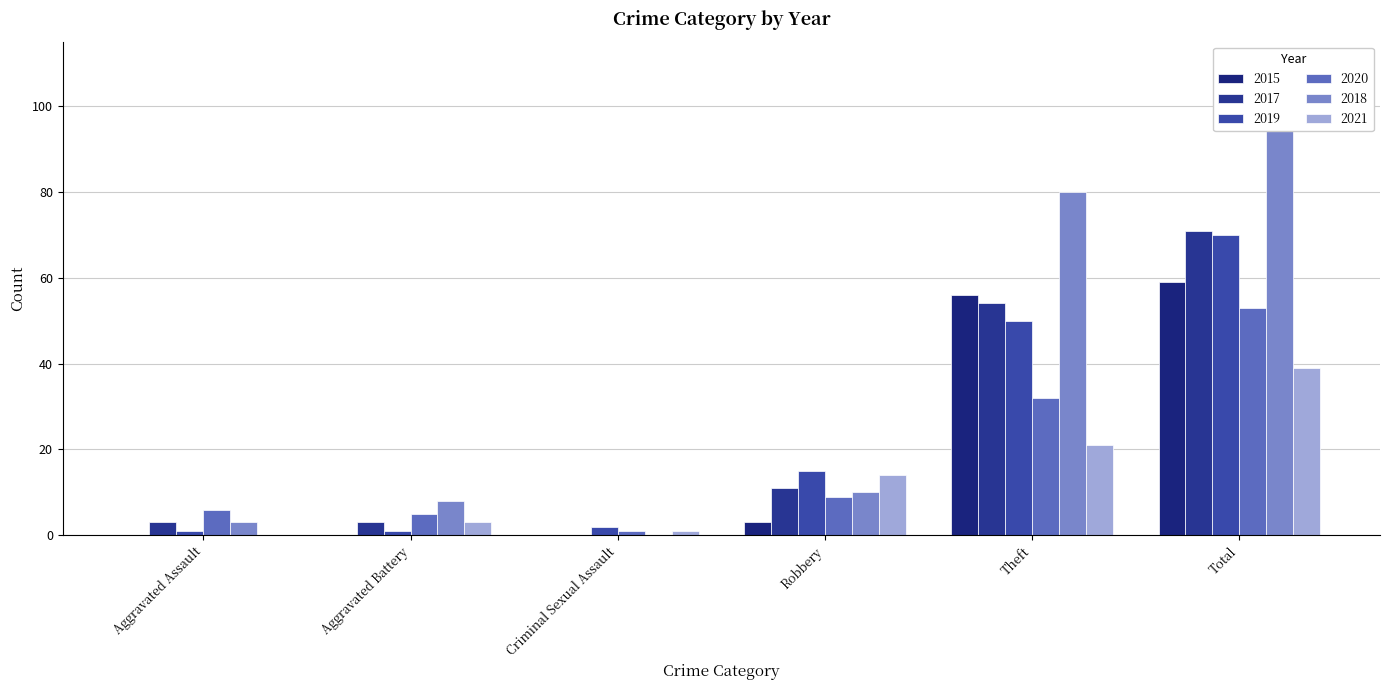

What is the difference between the maximum and minimum values in the 2020 series?

52